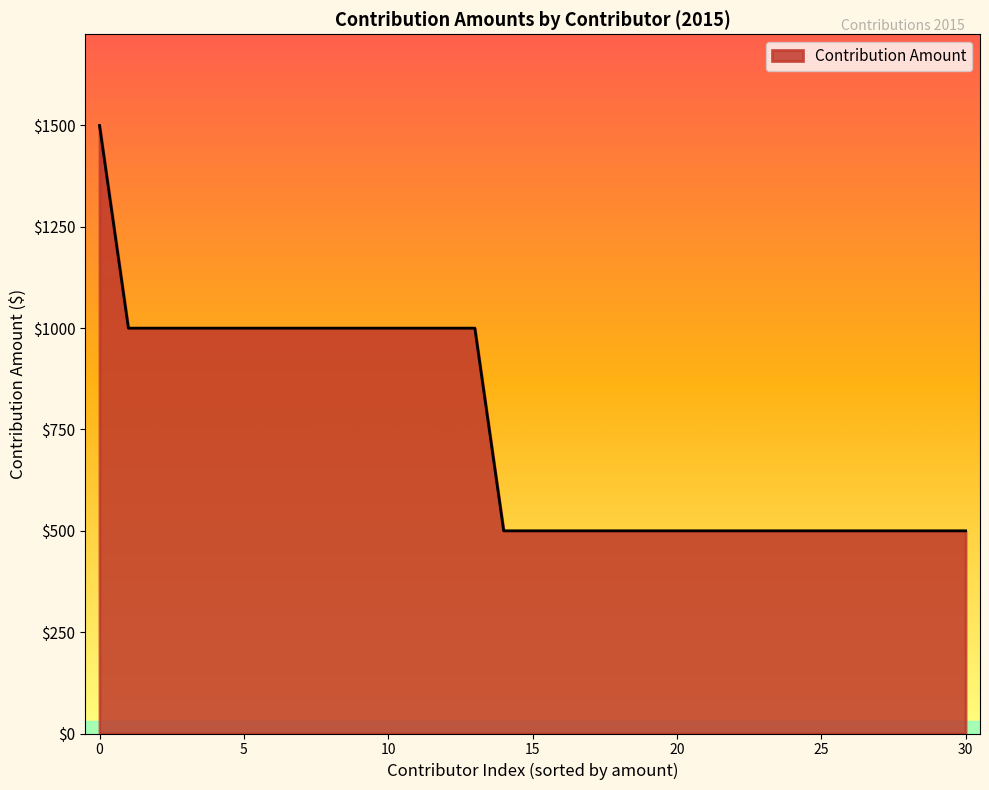

What is the minimum value shown in the chart?

500